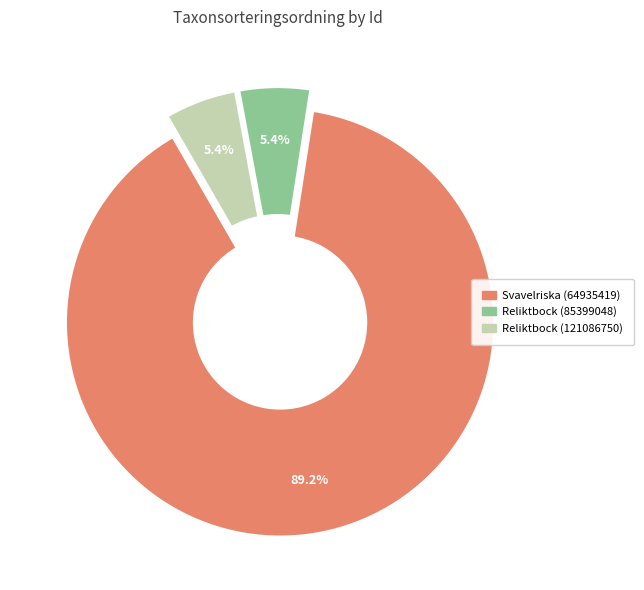

Approximately how many times larger is the value at Reliktbock (85399048) compared to Reliktbock (121086750)?

1.0